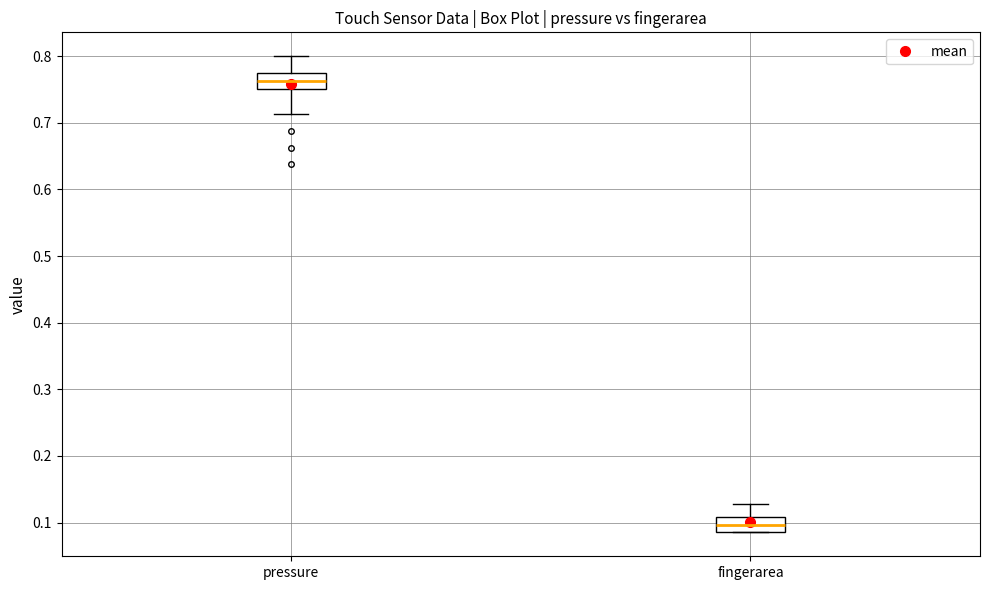

Reading left to right, transcribe this box plot: for each box, give where its median line is, the range the box spans, and where its two whiskers end, as read against the y-axis. The values are not printed on the chart, so give them approximately, as read against the axis.

pressure: median 0.76, box 0.75 to 0.78, whiskers 0.71 to 0.80
fingerarea: median 0.10, box 0.09 to 0.11, whiskers 0.09 to 0.13